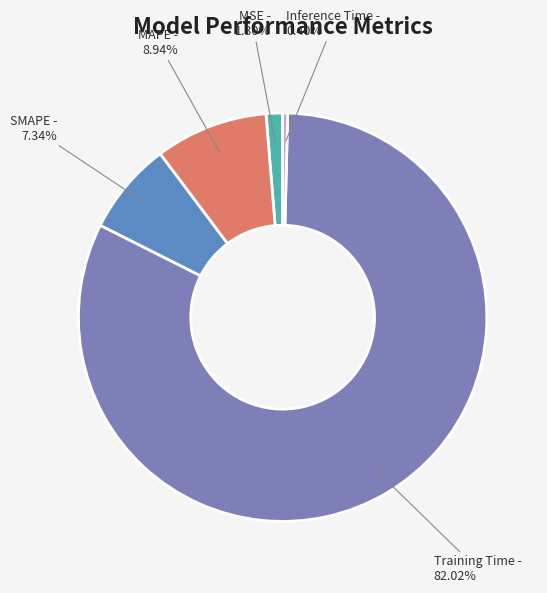

What is the total percentage of MSE and Training Time?

83.3%